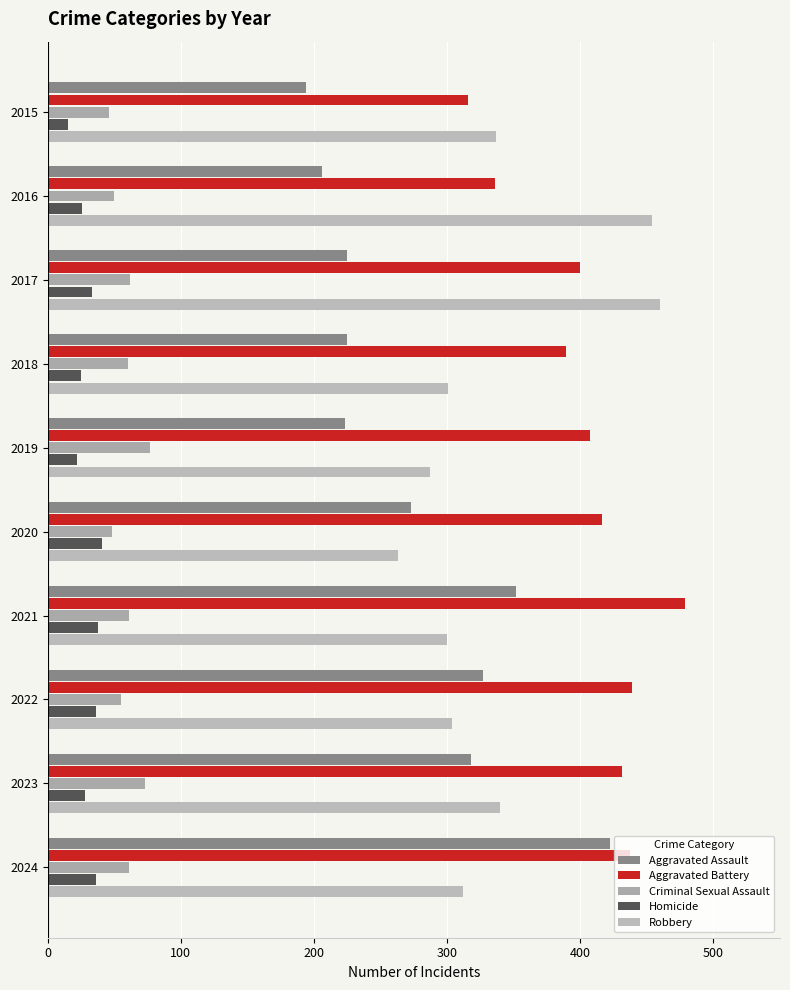

How many data points does each series have?

10